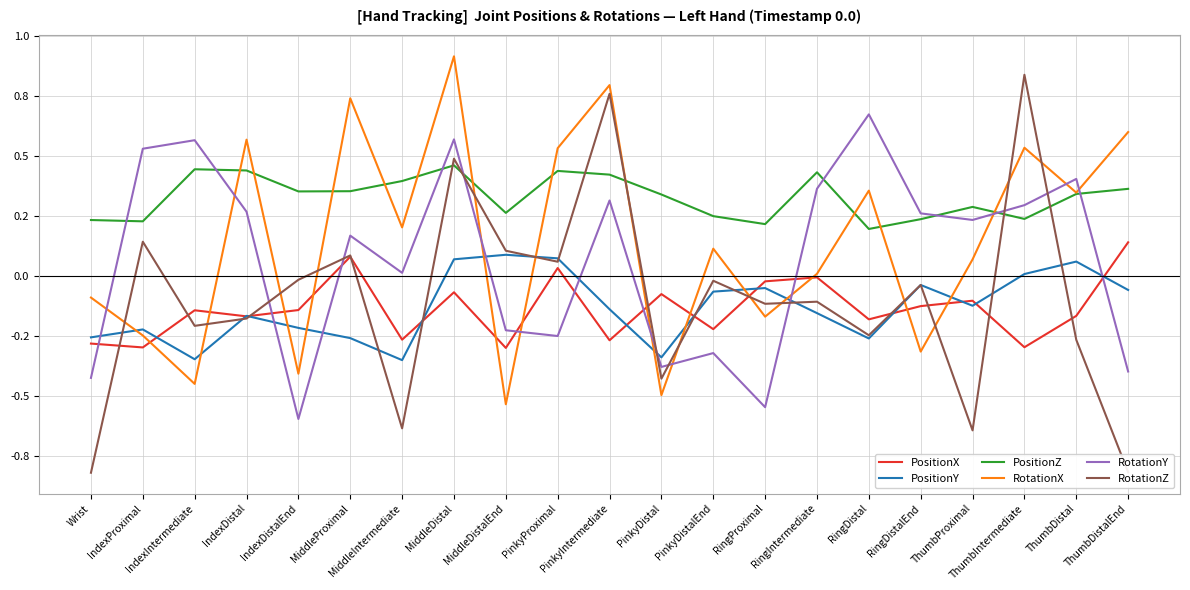

What are all the series names shown in the legend?

PositionX, PositionY, PositionZ, RotationX, RotationY, RotationZ